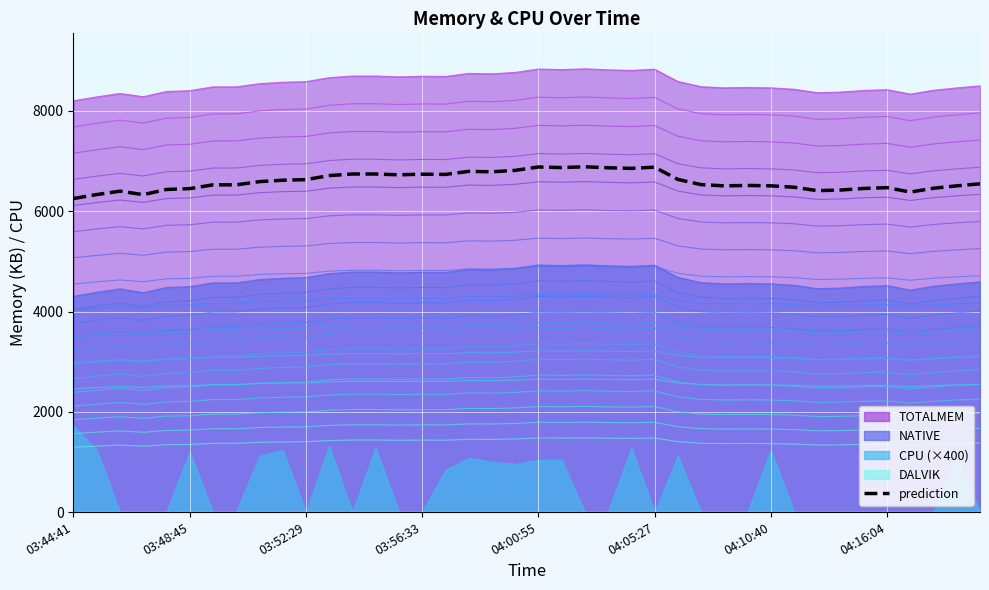

At which category does the chart reach its peak across all series?

22